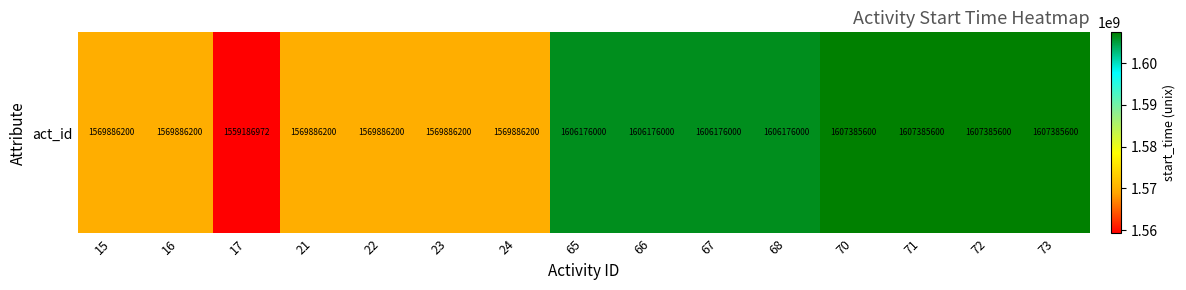

Rank the categories by value from highest to lowest.

70, 71, 72, 73, 65, 66, 67, 68, 15, 16, 21, 22, 23, 24, 17